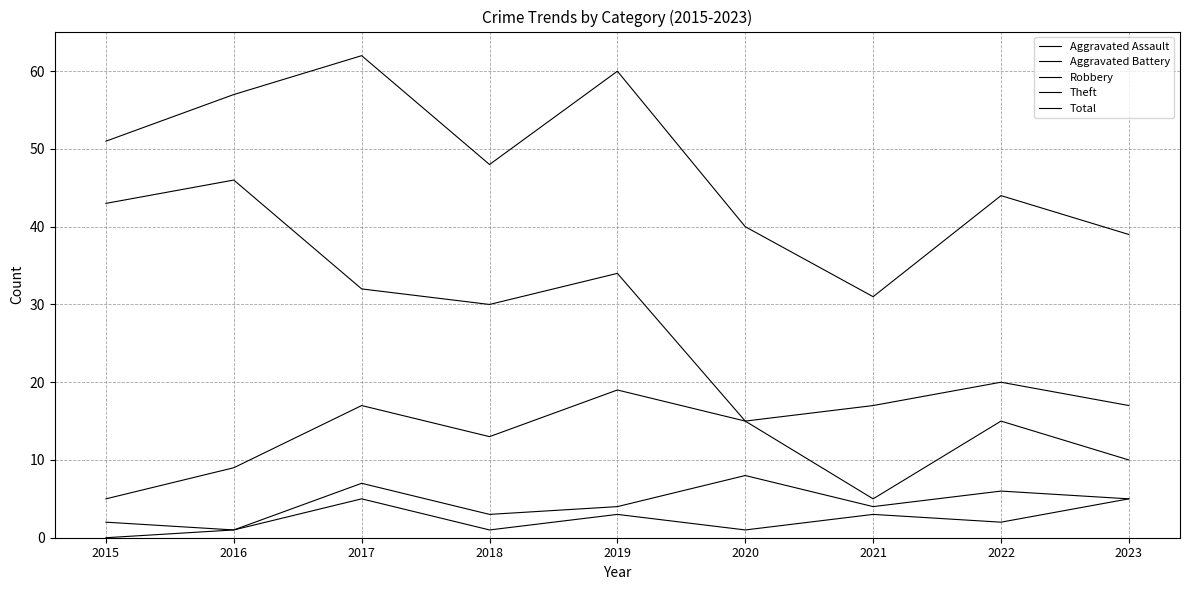

Is this an area chart (filled region under the line)?

No